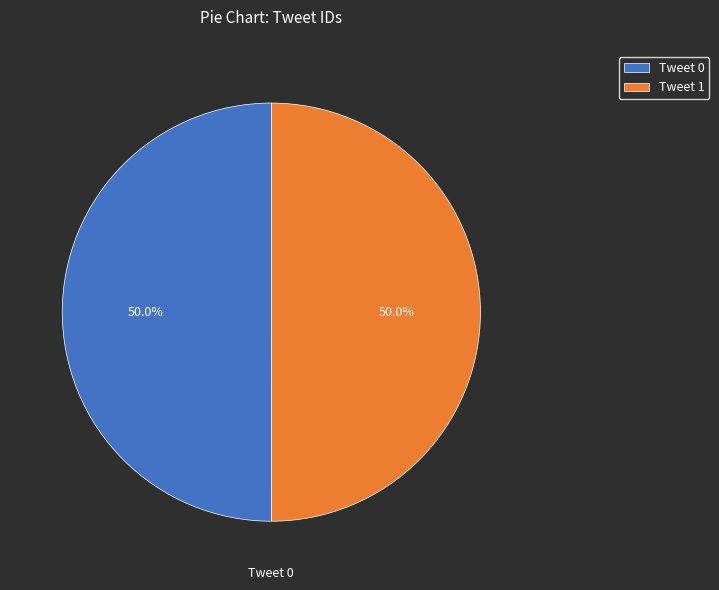

Approximately how many times larger is the value at Tweet 0 compared to Tweet 1?

1.0